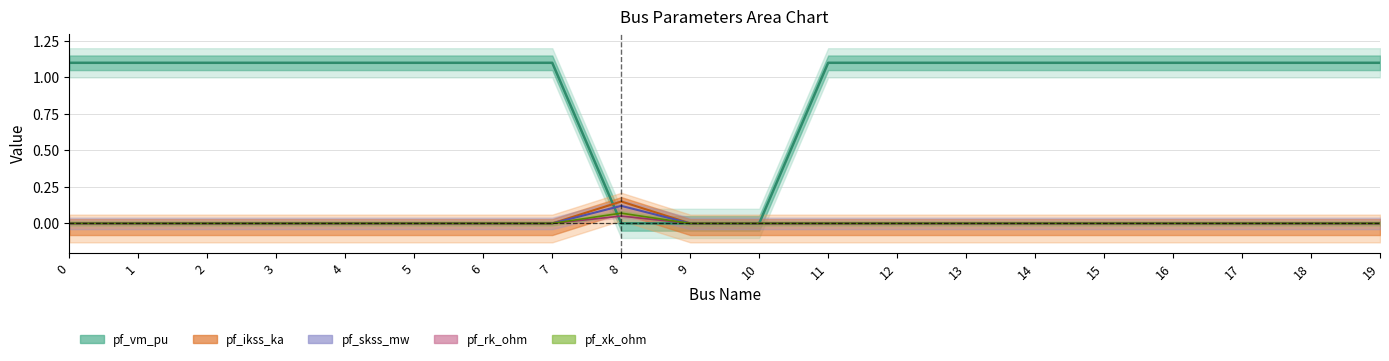

How many series are shown in this chart?

5